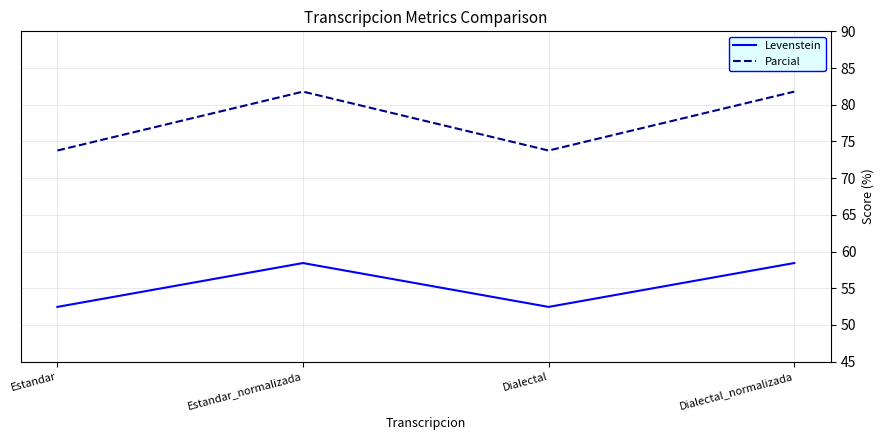

True or false: Parcial and Levenstein cross at least once.

False